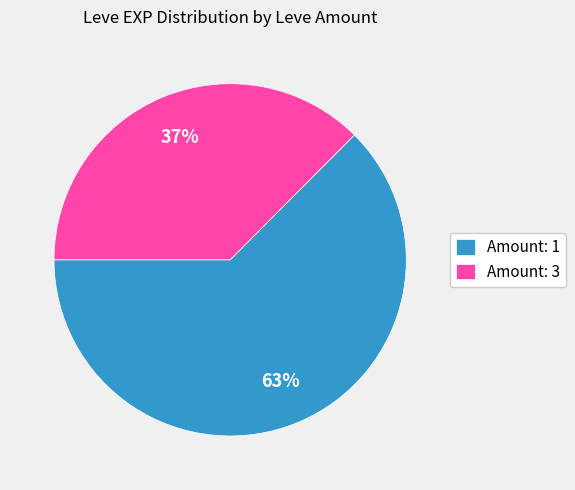

Which slice is the largest?

Amount: 1